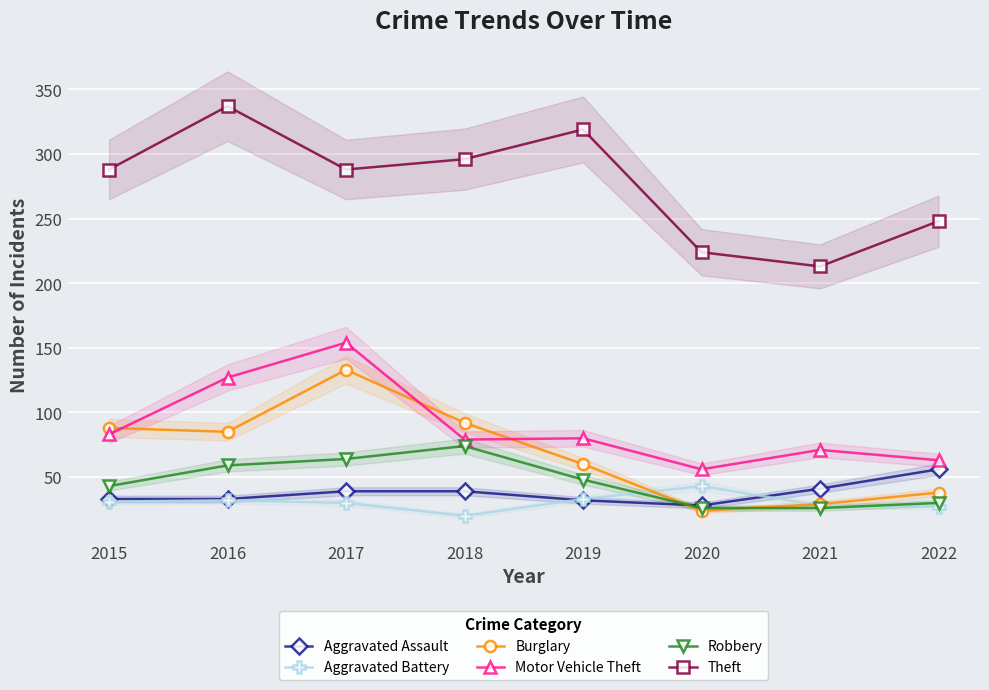

List the series in order of their peak value, lowest first.

Aggravated Battery, Aggravated Assault, Robbery, Burglary, Motor Vehicle Theft, Theft